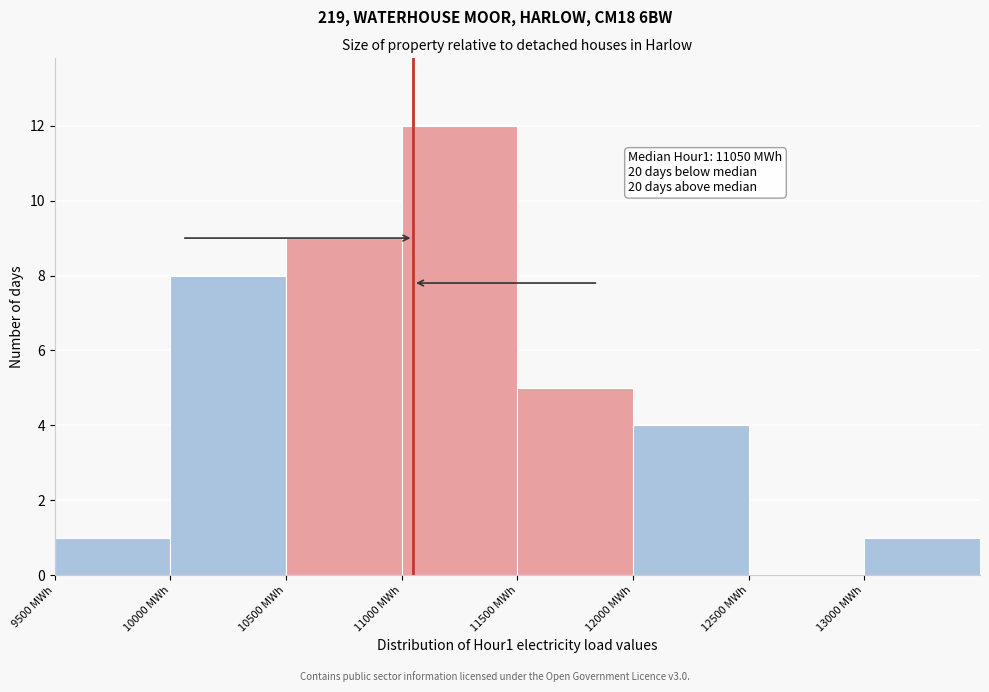

Over which range of the x-axis is the bar tallest?

11000 to 11500